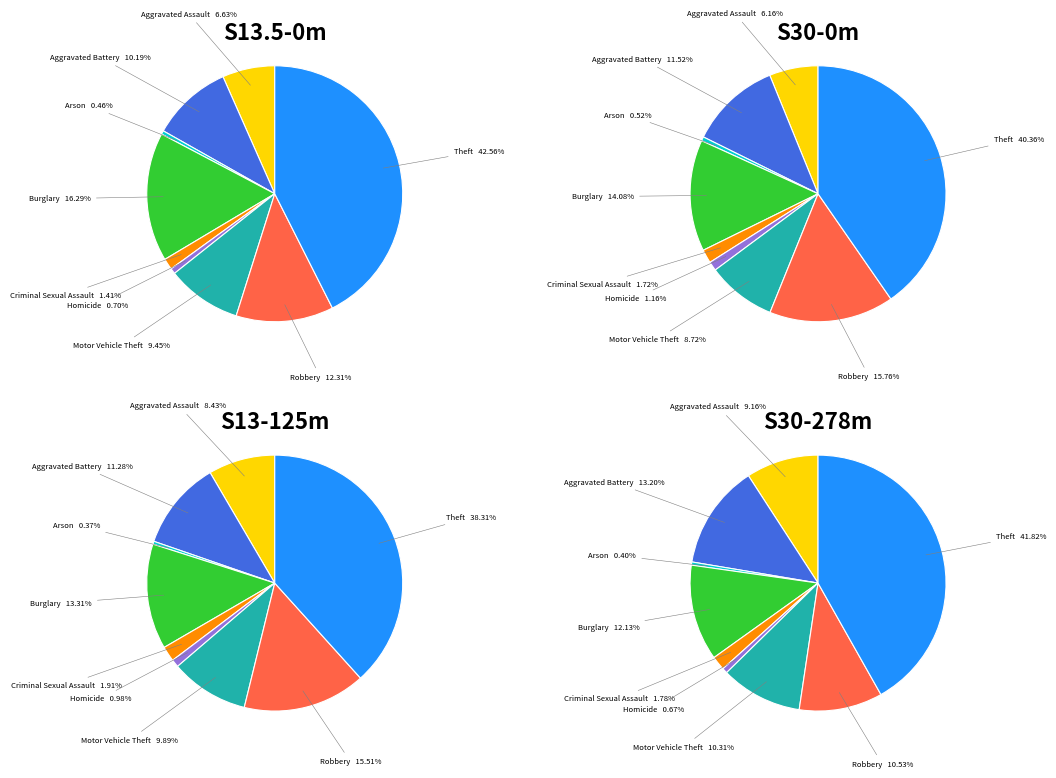

To the nearest percent, what is the difference between the Aggravated Battery and Aggravated Assault slice percentages?

4%